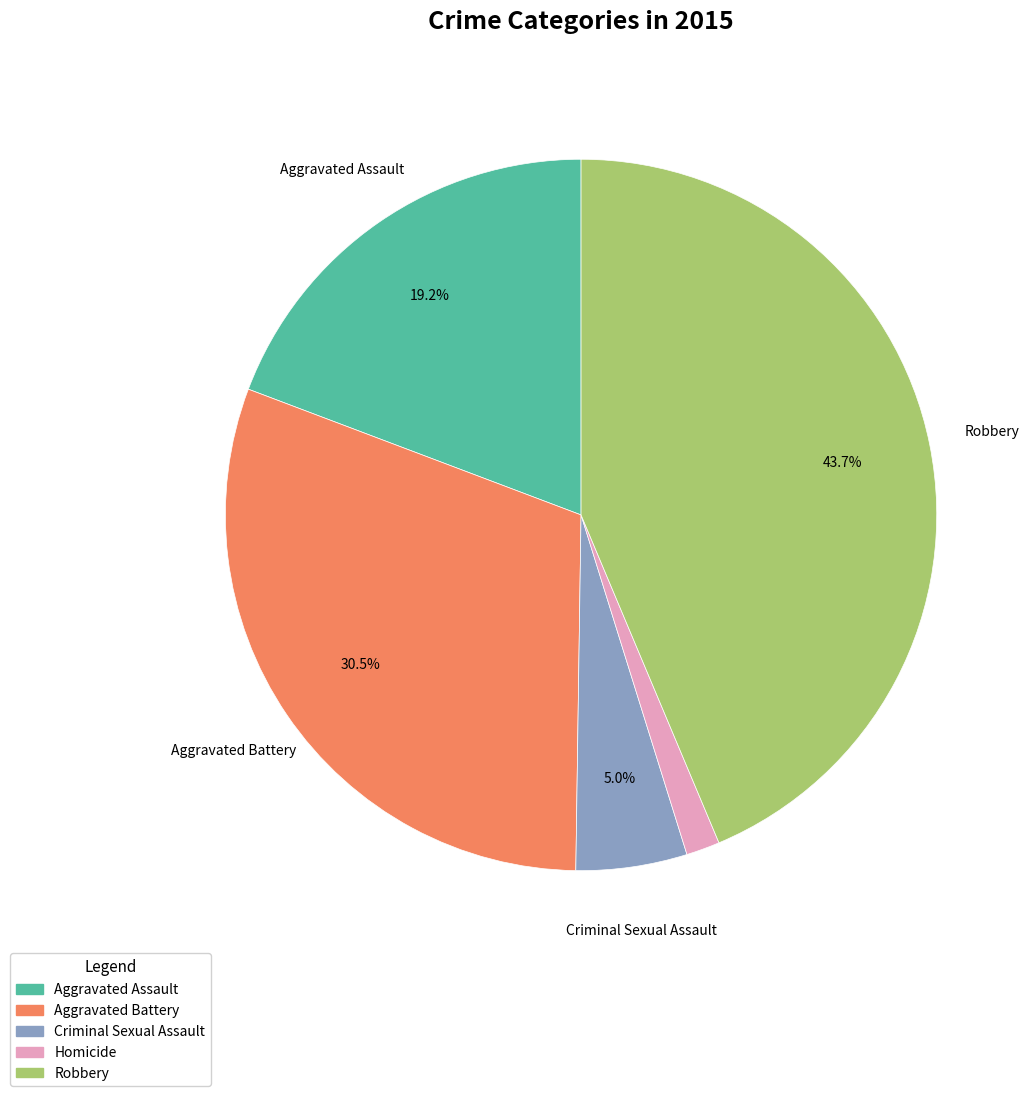

How much of the chart is everything except Robbery?

56.3%